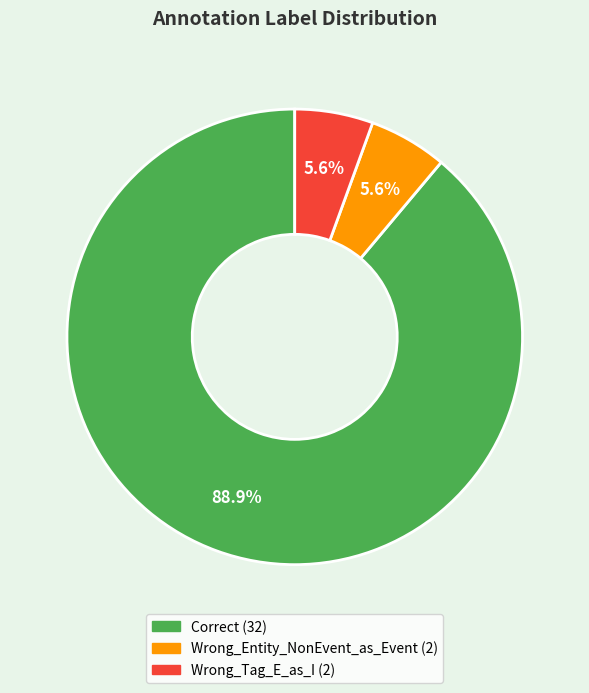

Does any single category account for the majority?

Yes